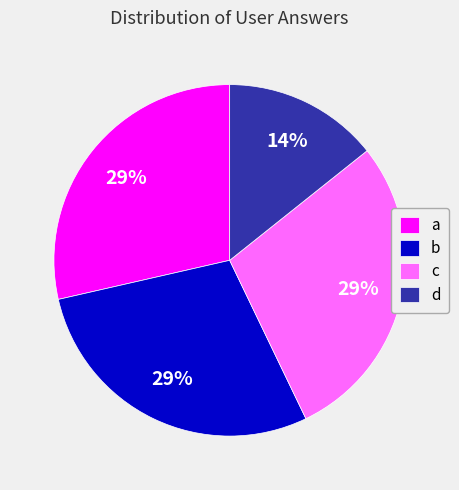

Count the number of slices in the pie.

4